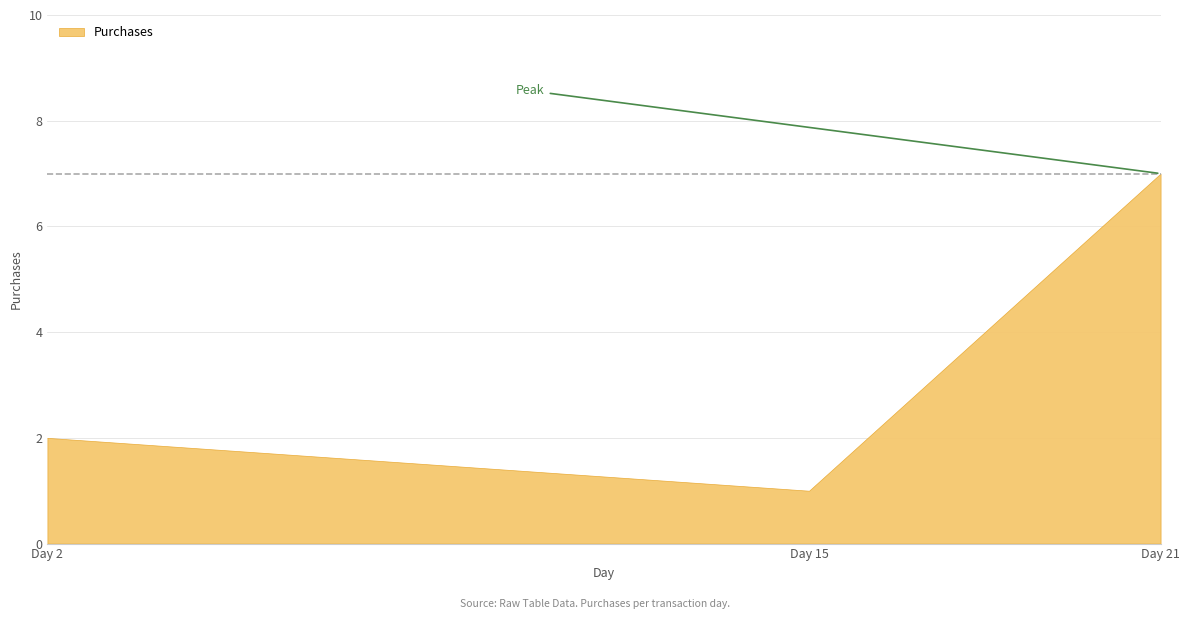

True or false: the data shows 2 at 15.

False